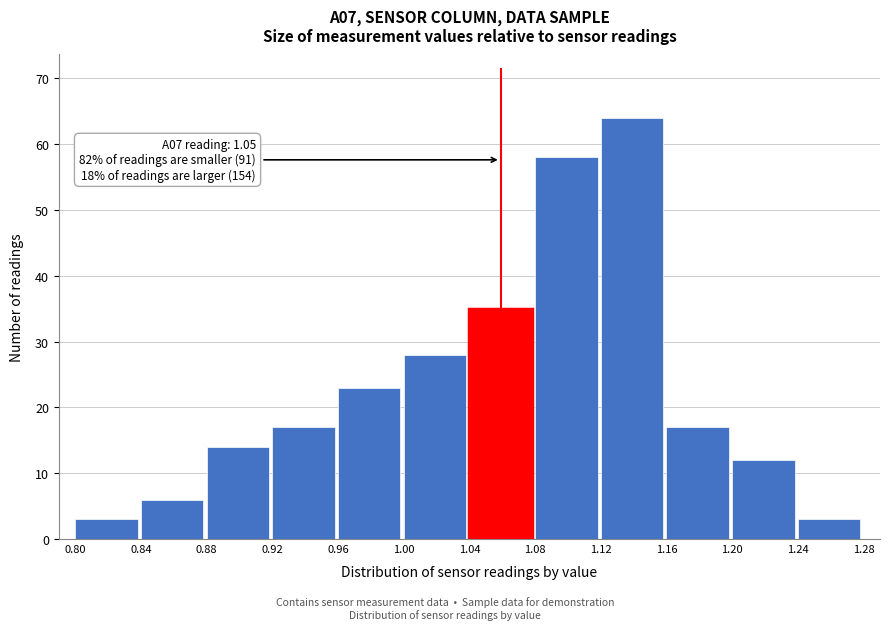

Over which range of the x-axis is the bar tallest?

1.12 to 1.16